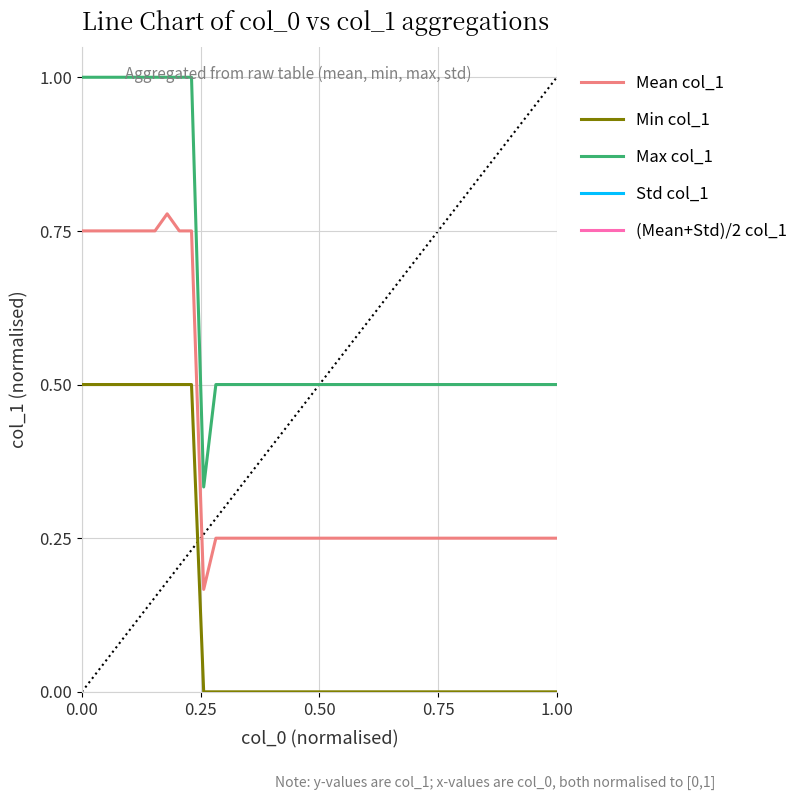

True or false: Min col_1 and Max col_1 cross at least once.

False